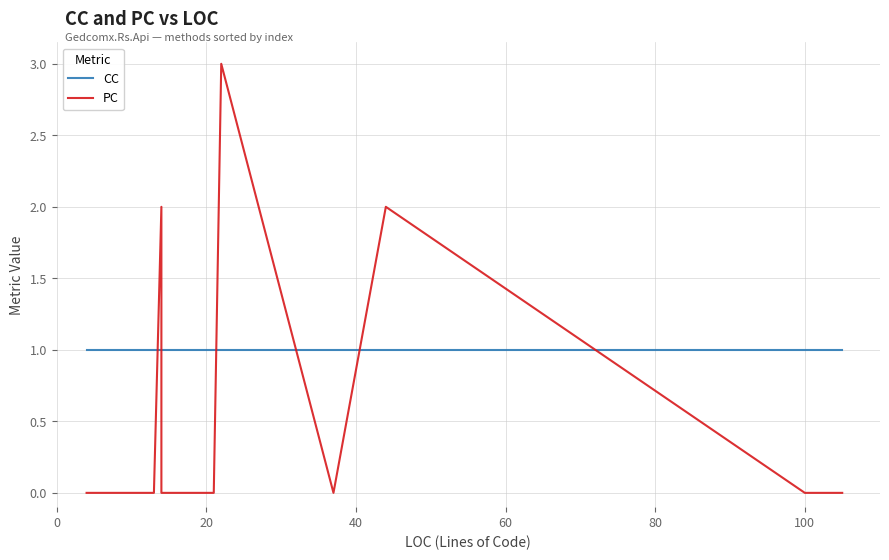

How many intersections are there between PC and CC?

6